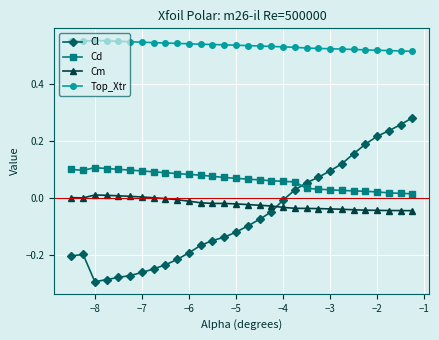

True or false: Top_Xtr and Cm intersect in this chart.

False